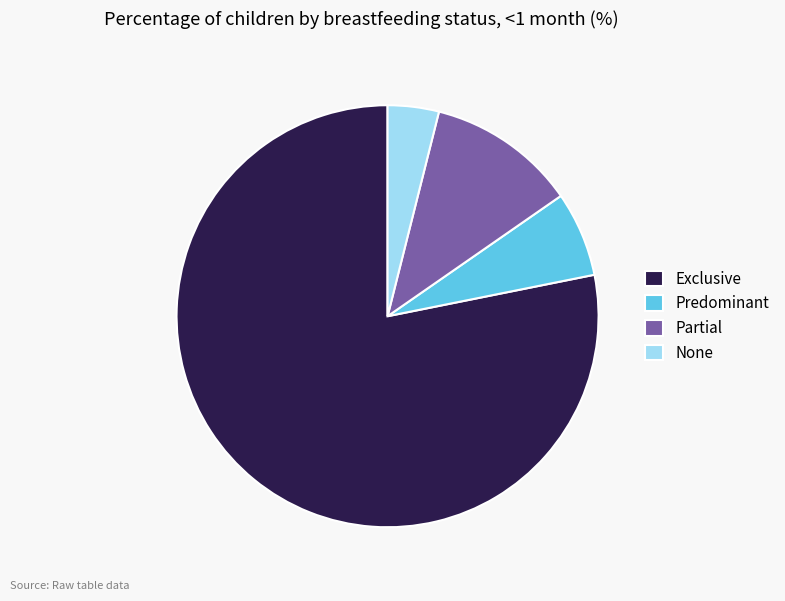

Is the sum of Partial and None greater than half?

No